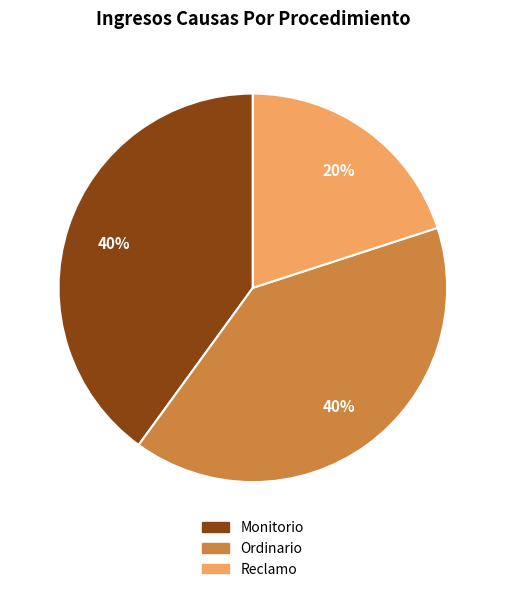

The Monitorio slice represents 27% of the pie. True or false?

False